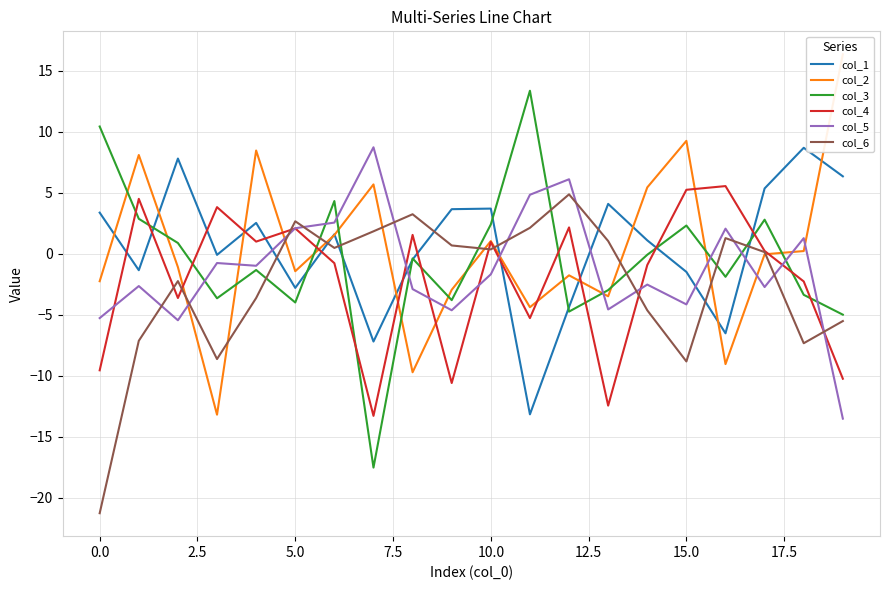

At which label does col_1 reach its peak?

18